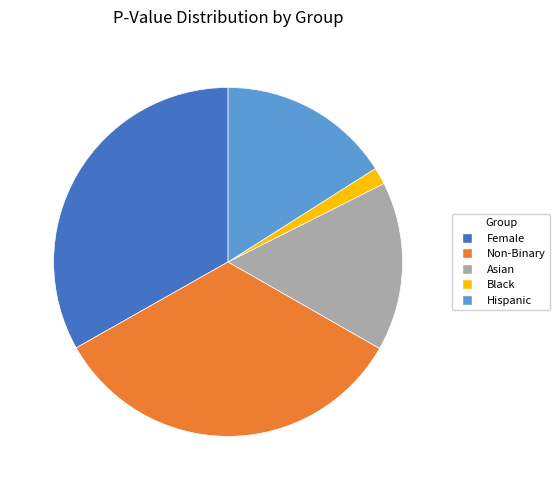

Does Black account for over 50% of the chart?

No